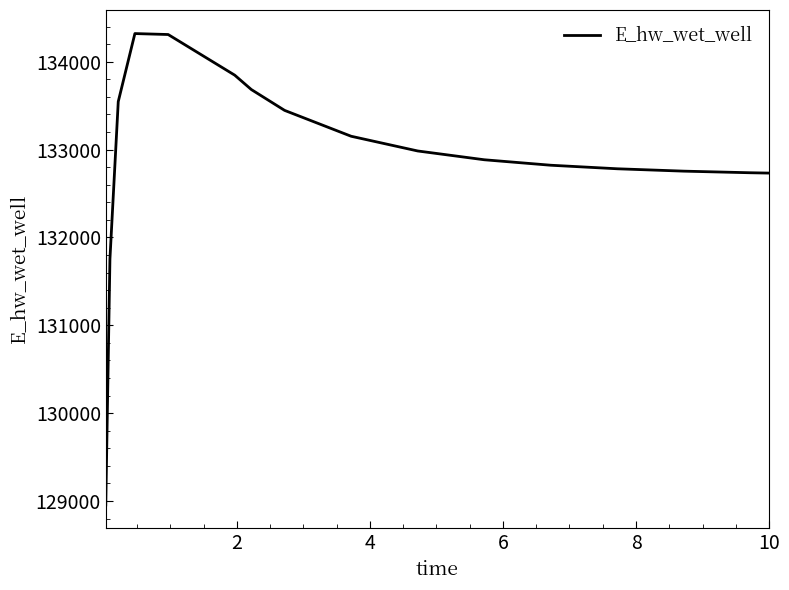

What is the minimum value shown in the chart?

128955.8